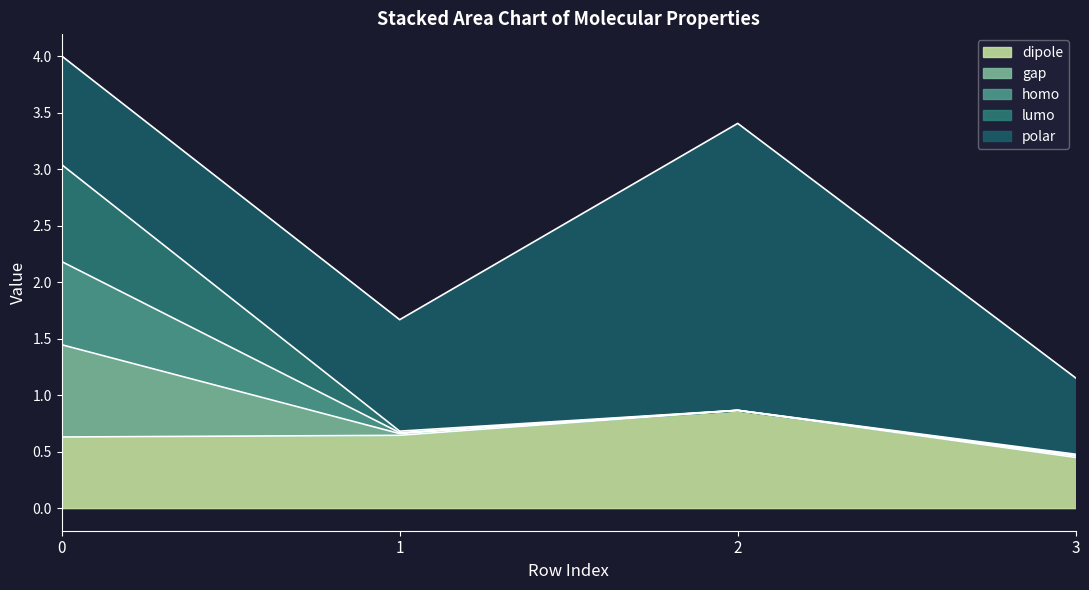

What is the difference between the maximum and minimum values in the lumo series?

0.9